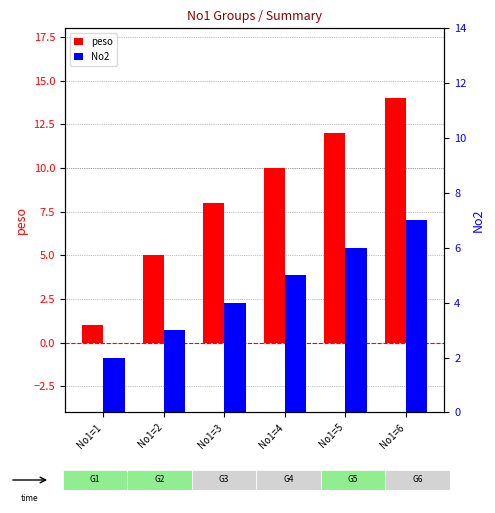

Reading right to left, list all the values displayed in this chart.

peso: 14	12	10	8	5	1
No2: 7	6	5	4	3	2